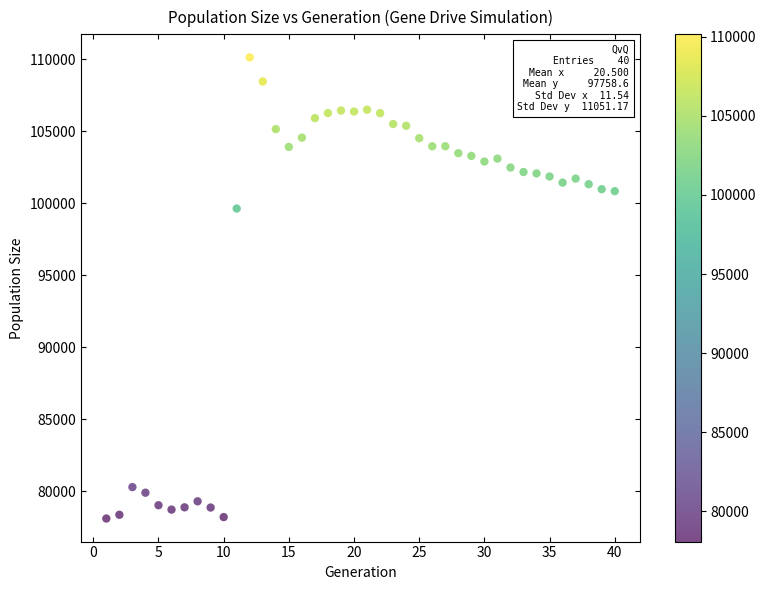

What Y value in the scatter plot is closest to 94119?

99639